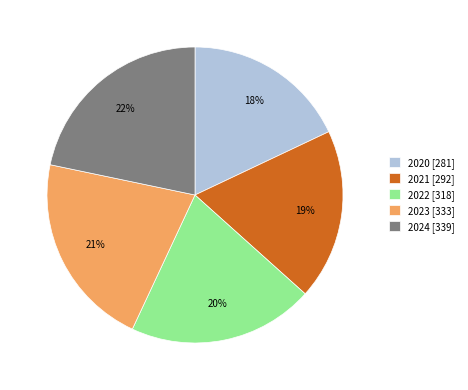

Is it true that 2020 is 6% of the pie?

False